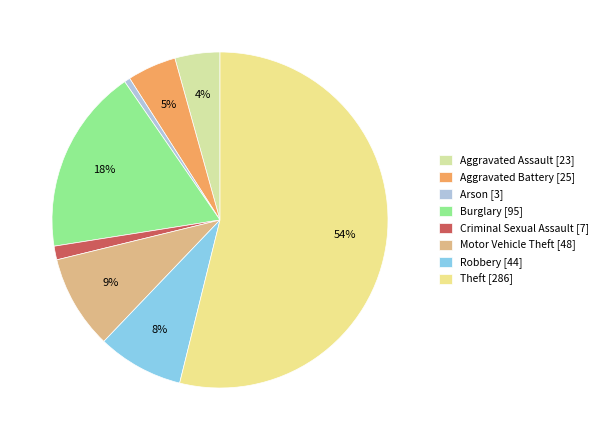

What percentage is the Robbery slice, to the nearest percent?

8%